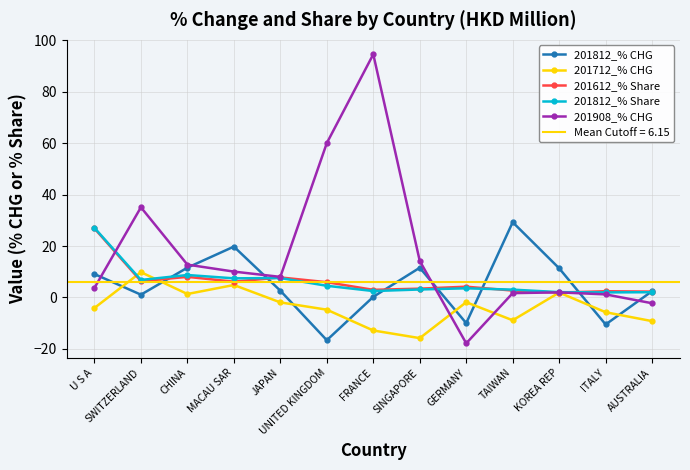

Where does the 201712_% CHG series first go above -4?

SWITZERLAND